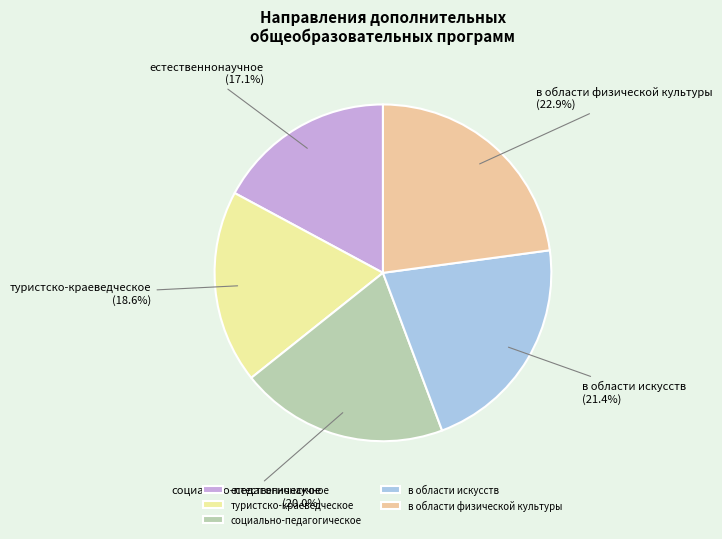

Which category has the biggest portion of the pie?

в области физической культуры